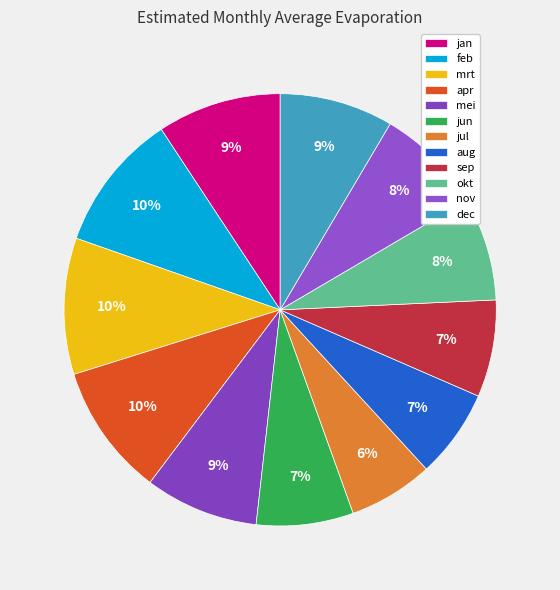

How many slices are in this pie chart?

12